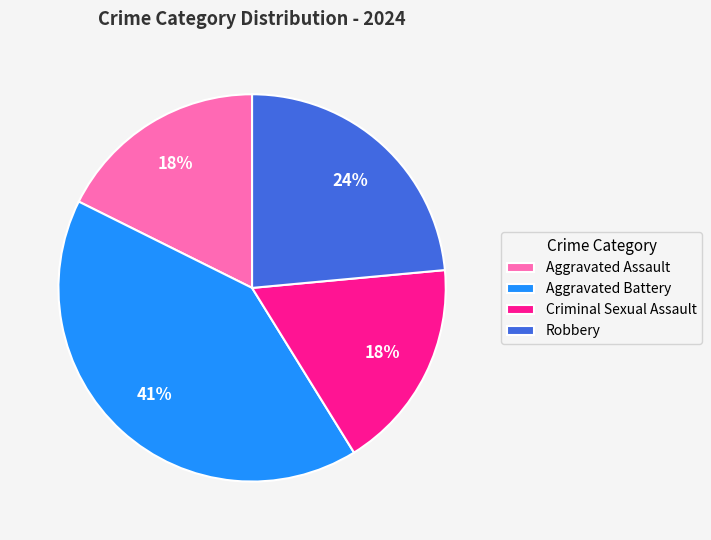

Combined, do Aggravated Assault and Criminal Sexual Assault account for over 50%?

No